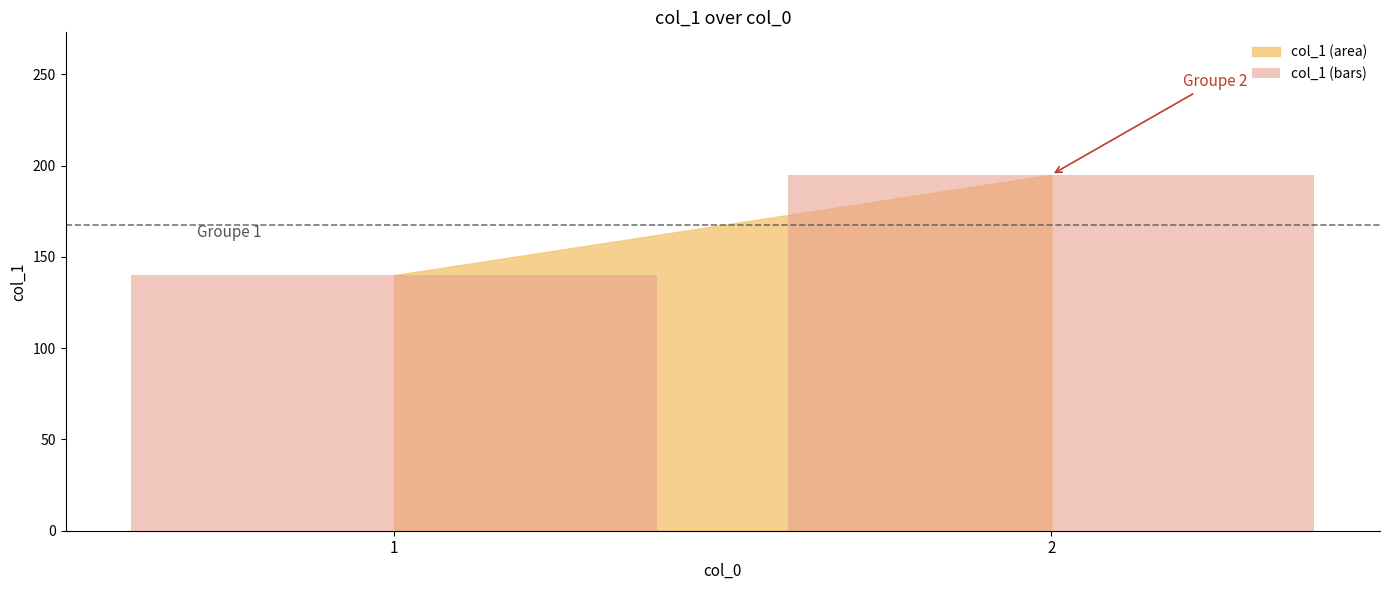

What is the change in value from 1 to 2?

+55